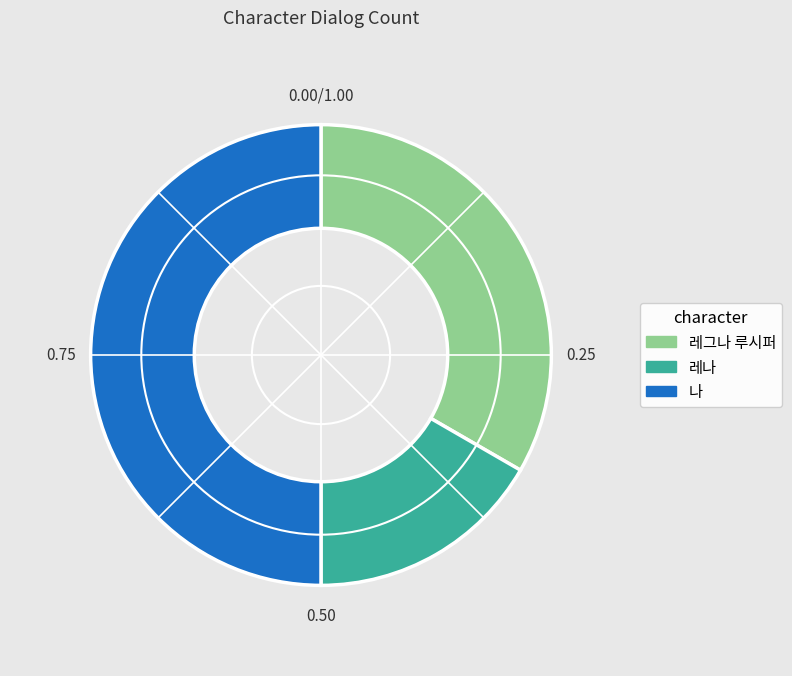

Is 레나 the majority of the pie?

No